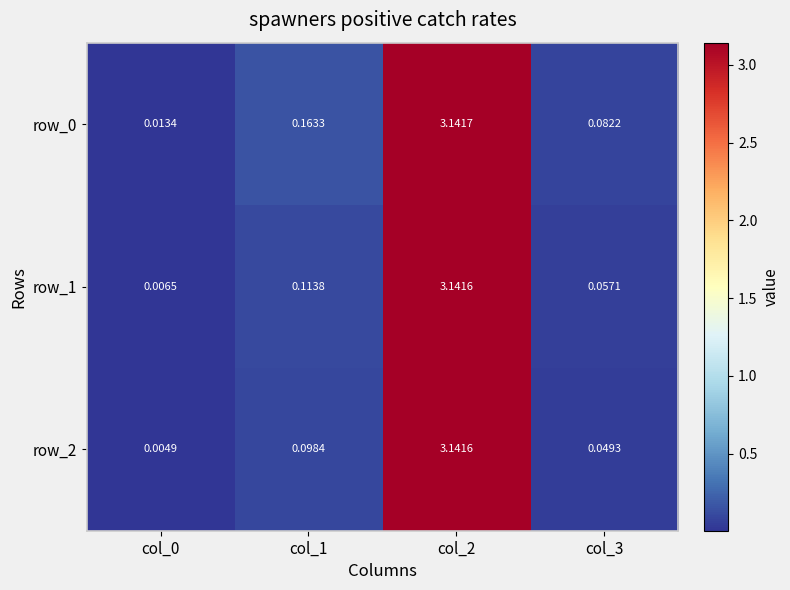

At which category is the sum across all series the highest?

col_2